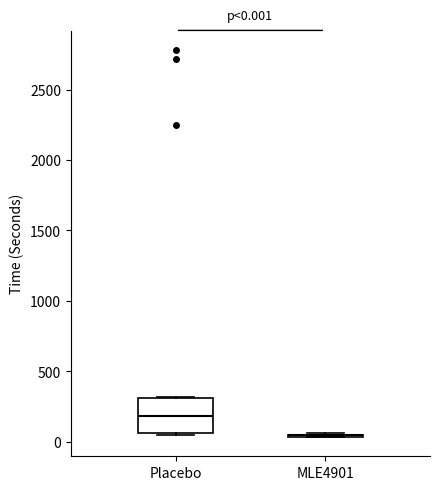

Which box is the tallest, from its lower edge to its upper edge?

Placebo